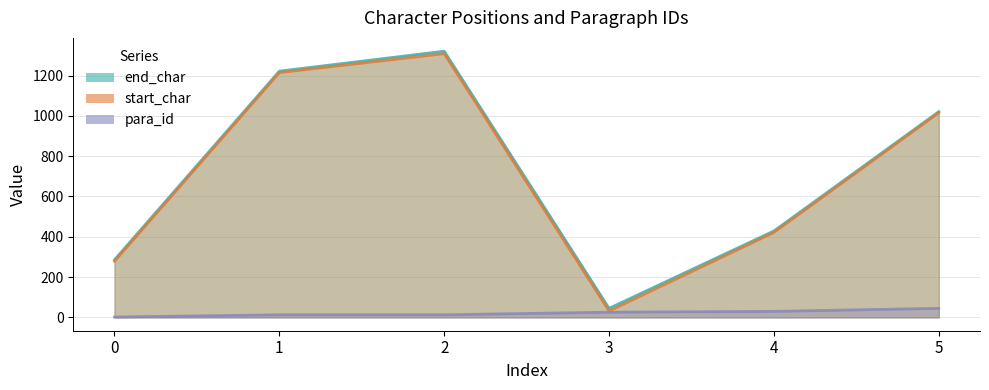

True or false: para_id and start_char cross at least once.

False